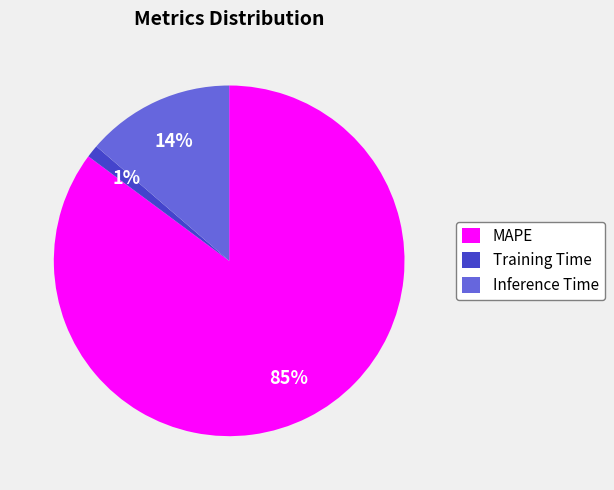

How many segments does this pie chart have?

3